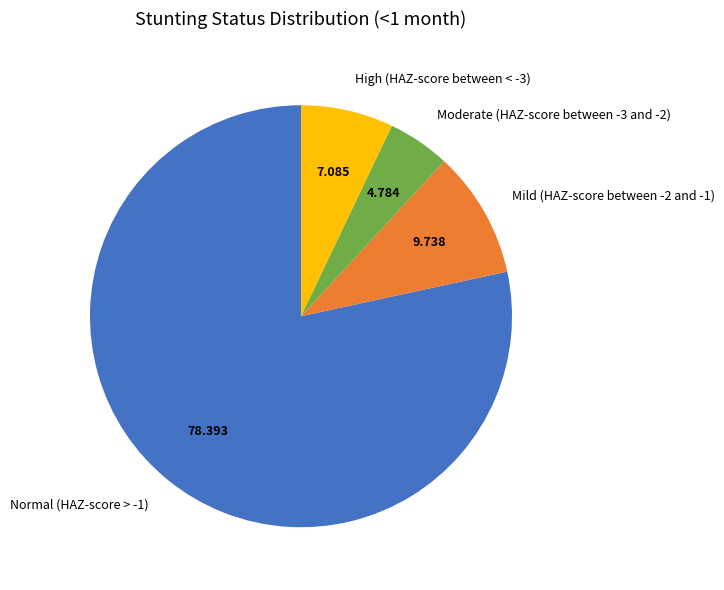

Does Moderate (HAZ-score between -3 and -2) account for over 50% of the chart?

No